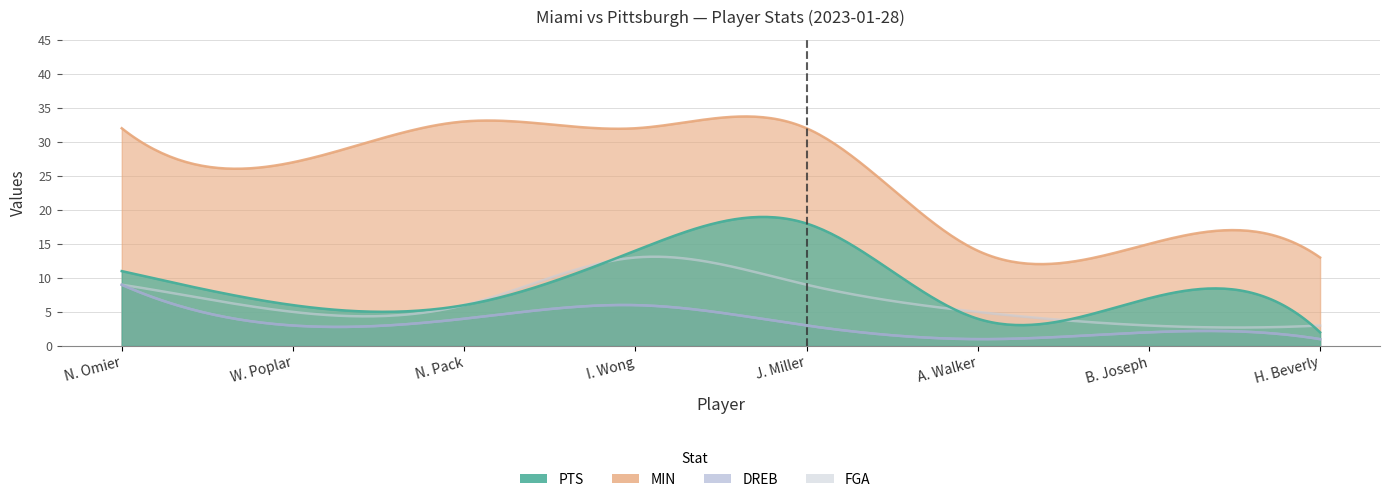

Which series has the largest range (max minus min)?

MIN